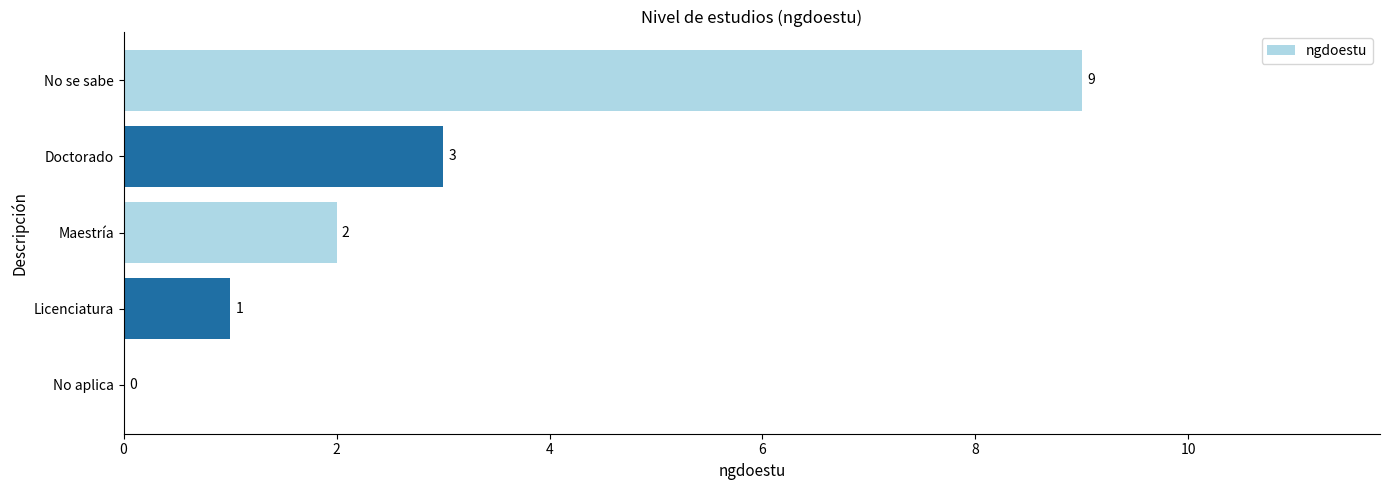

Count the number of data series in this chart.

1